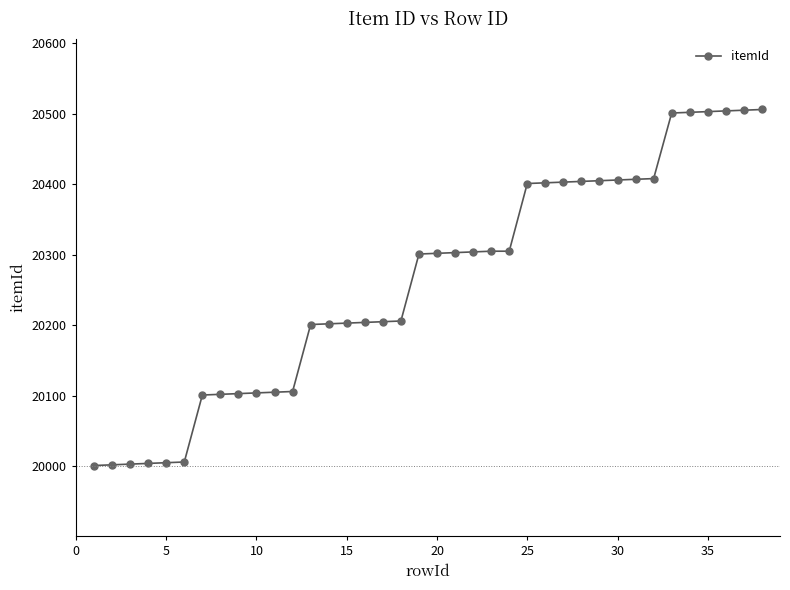

What is the smallest value displayed?

20001